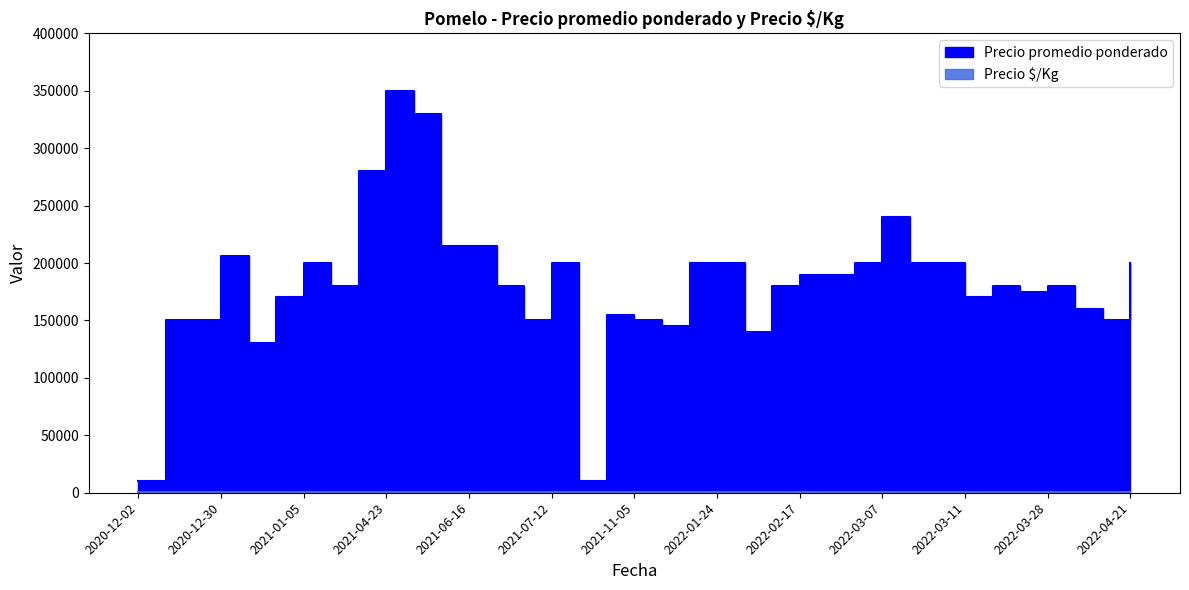

What is the lowest value of the Precio promedio ponderado series?

9800